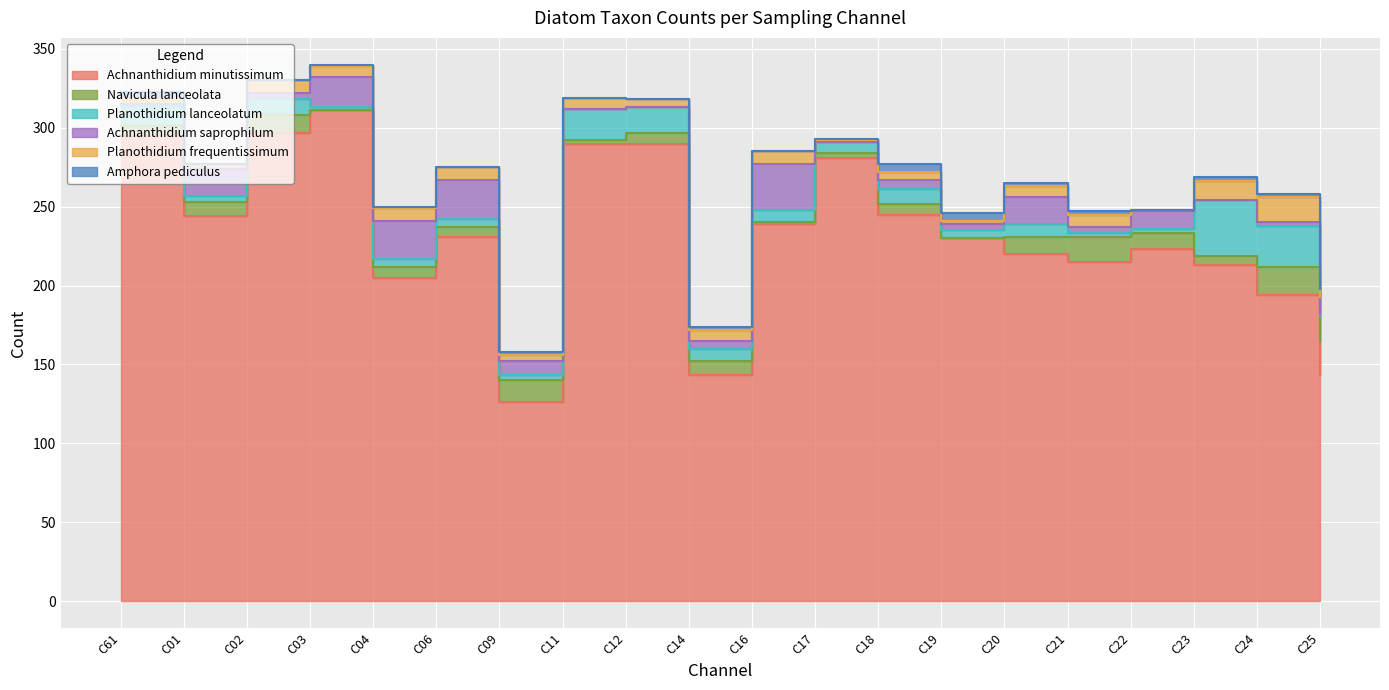

True or false: Amphora pediculus and Achnanthidium minutissimum cross at least once.

False